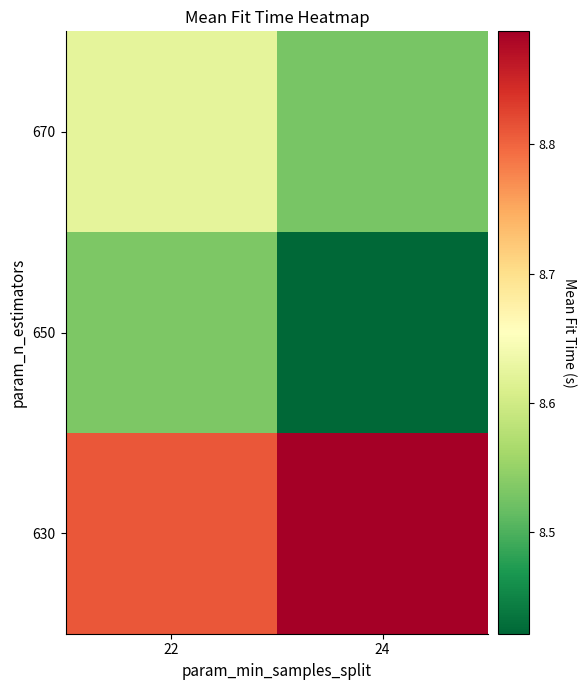

Between 22 and 24, which series saw the biggest shift?

650